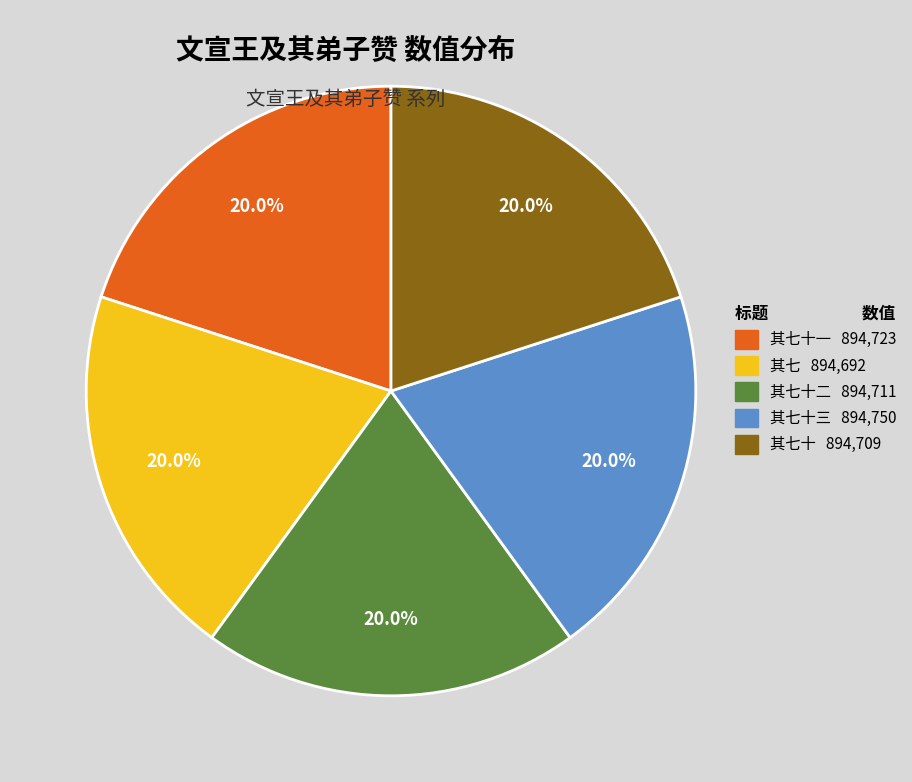

How many slices are in this pie chart?

5